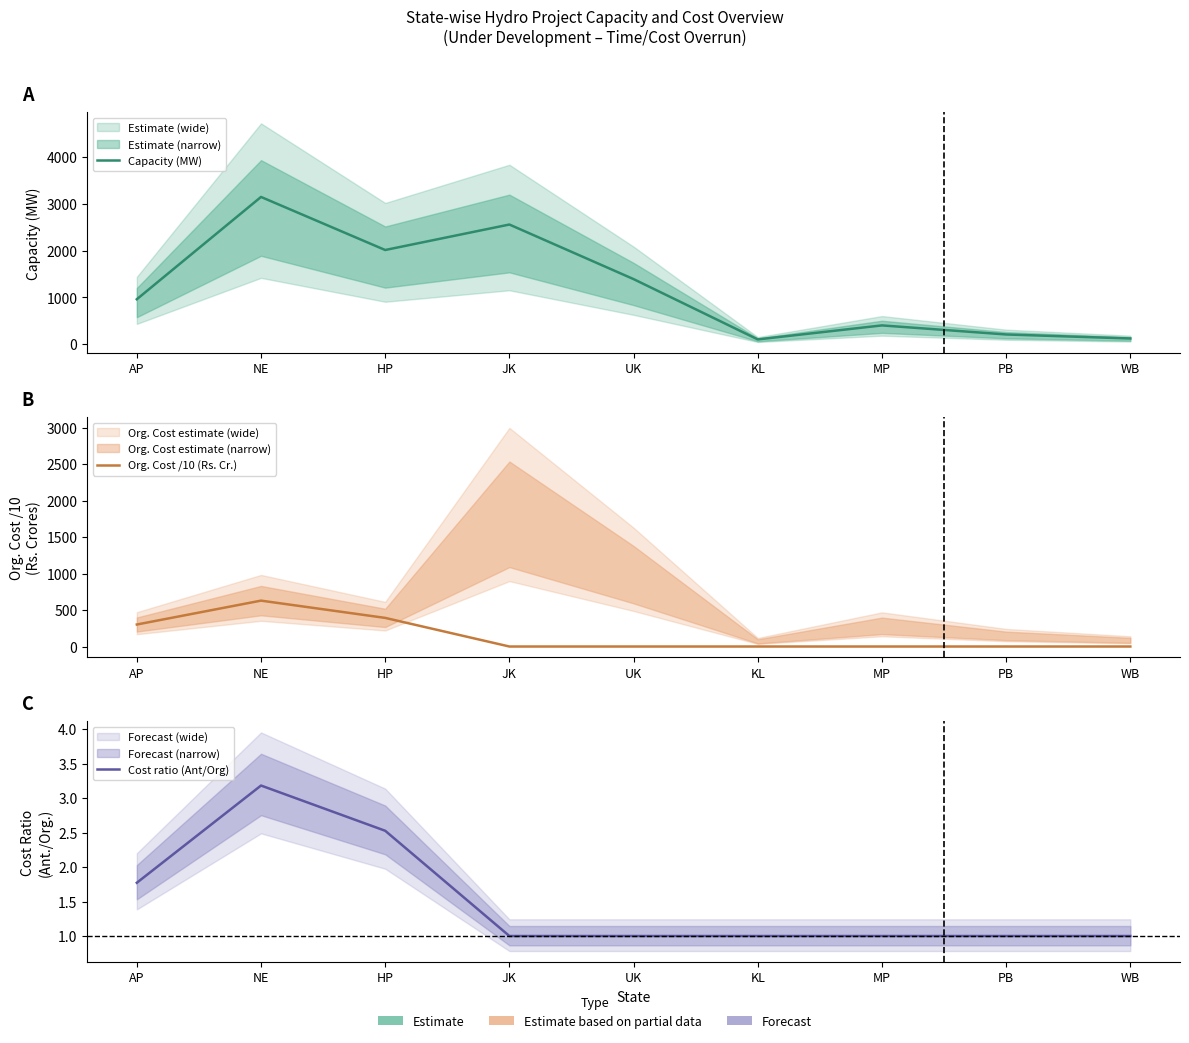

At which label is Org. Cost /10 (Rs. Cr.) closest to 314?

AP